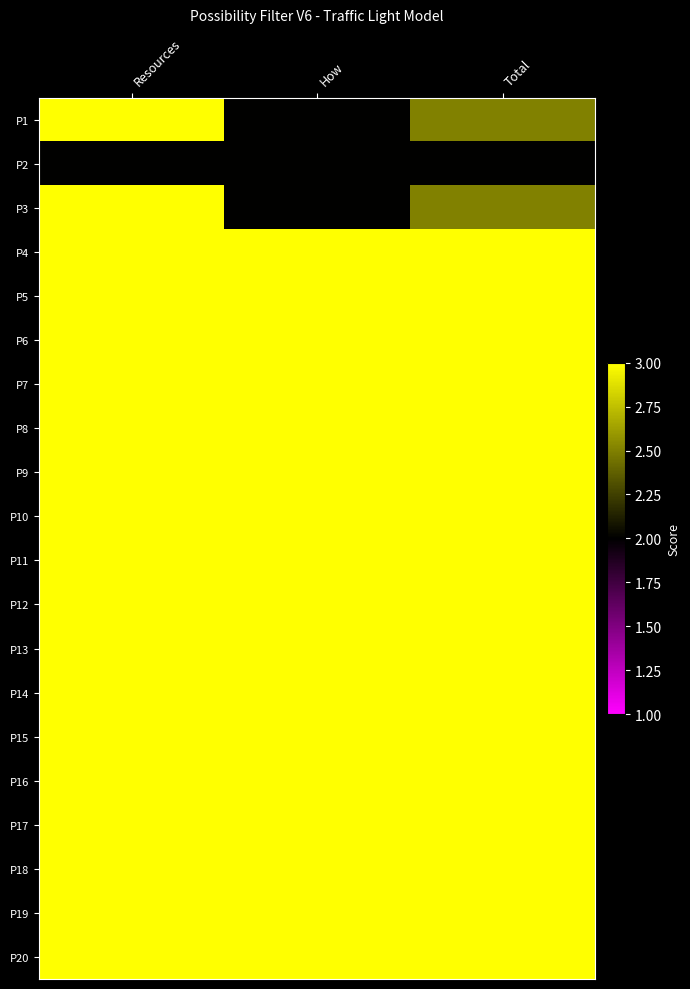

Which series has the widest spread of values?

P1